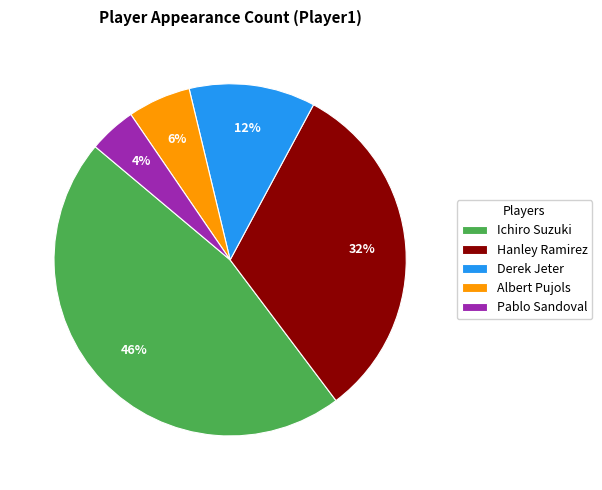

Rank the categories by value from highest to lowest.

Ichiro Suzuki, Hanley Ramirez, Derek Jeter, Albert Pujols, Pablo Sandoval